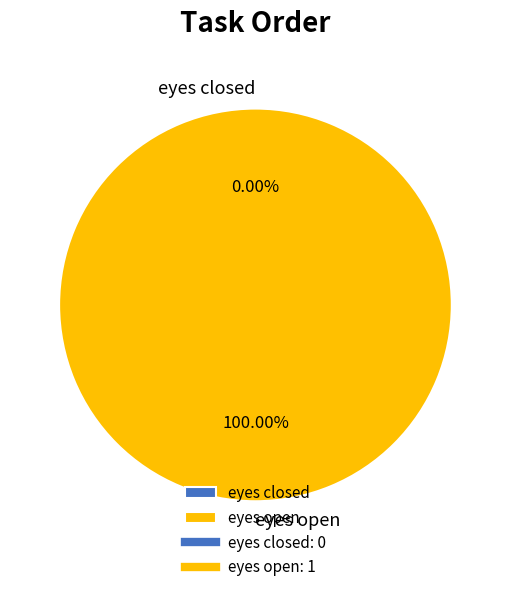

Which slice is the largest?

eyes open